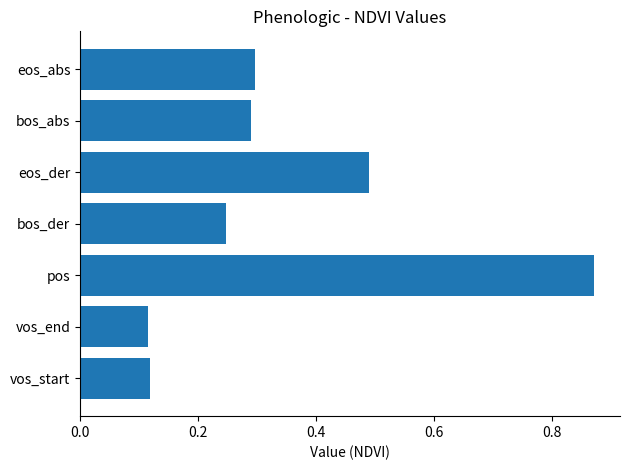

Between vos_start and pos, which is larger?

pos